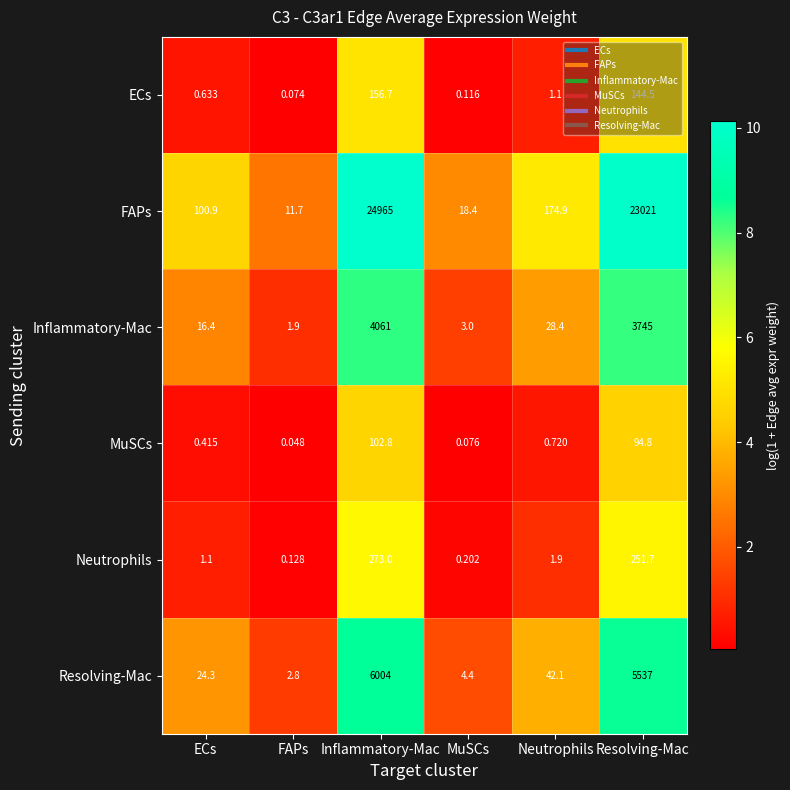

How many distinct data groups are displayed?

6